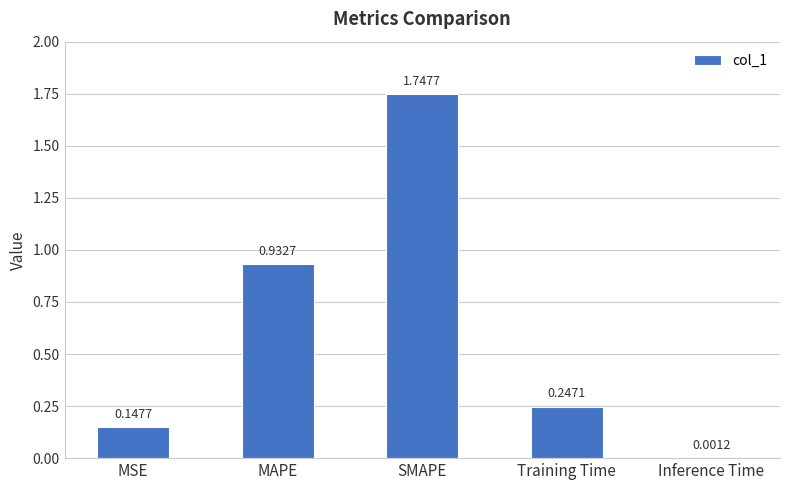

Which label corresponds to the largest value in the chart?

SMAPE